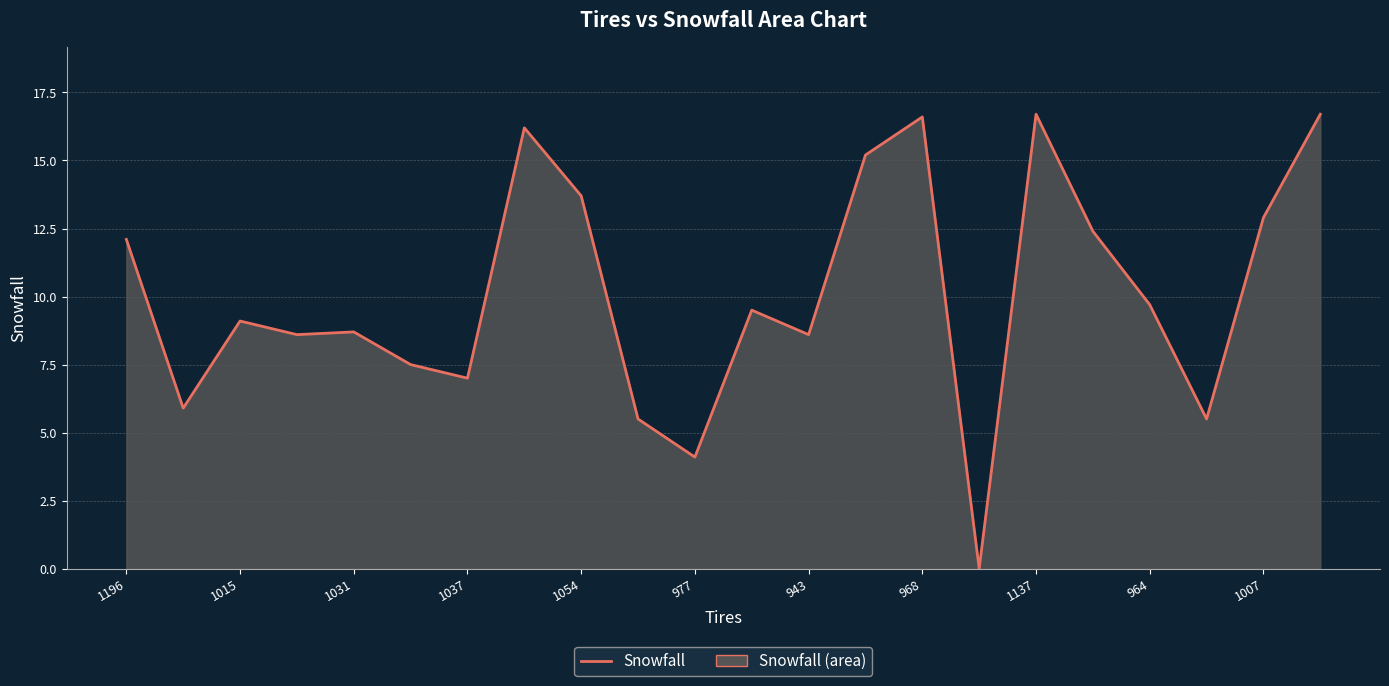

What is the maximum value shown in the chart?

16.7